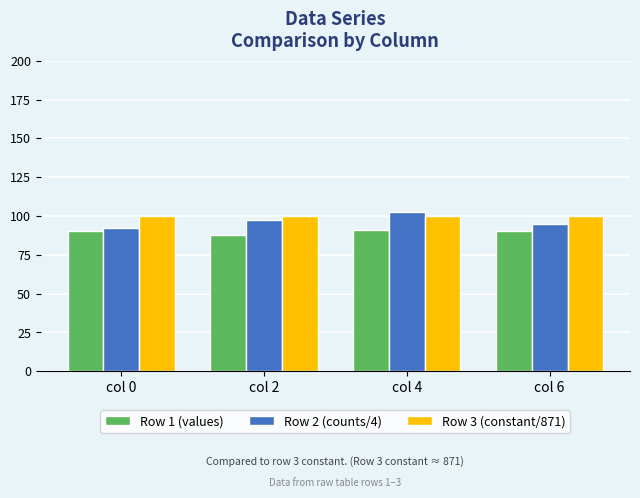

What is the value of the Row 1 (values) bar at the 2nd from the left?

88.0